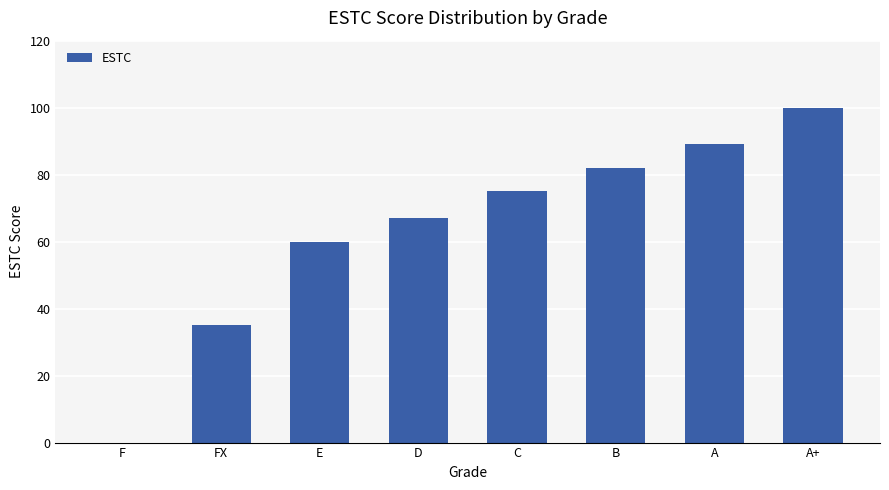

Is it true that the value at E is 82?

False